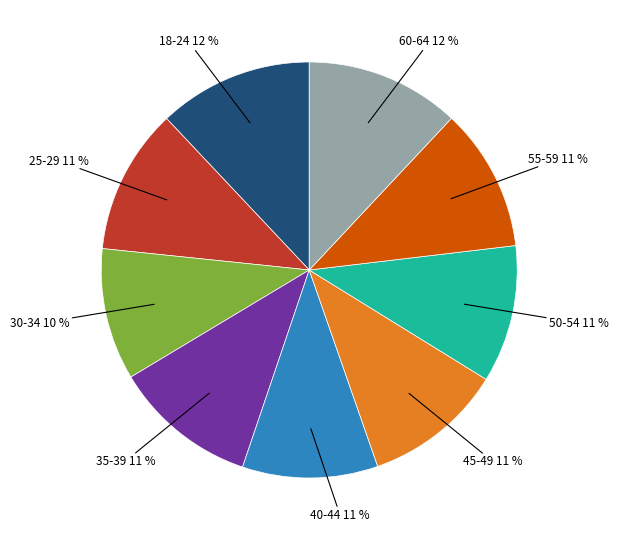

To the nearest percent, what is the average slice percentage?

11%